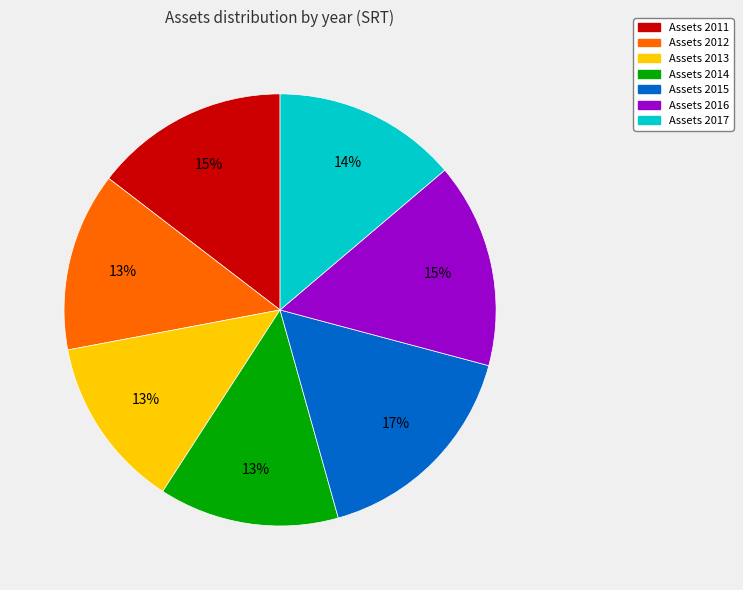

To the nearest percent, what is the difference between the largest and smallest slice percentages?

4%